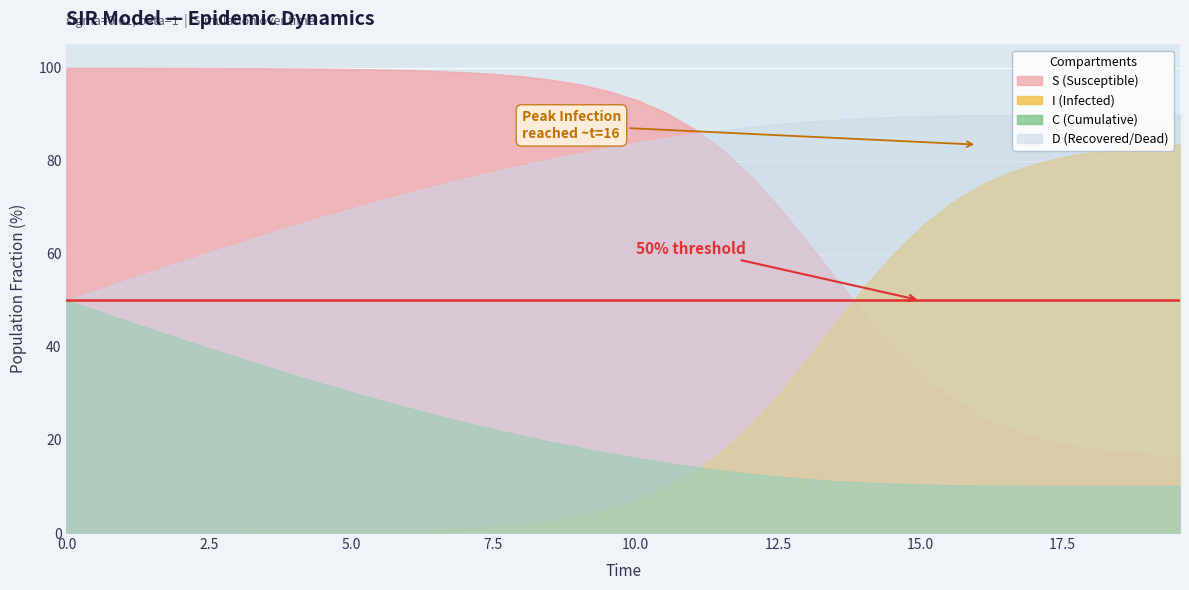

List the series in order of their peak value, highest first.

S (Susceptible), D (Recovered/Dead), I (Infected), C (Cumulative)